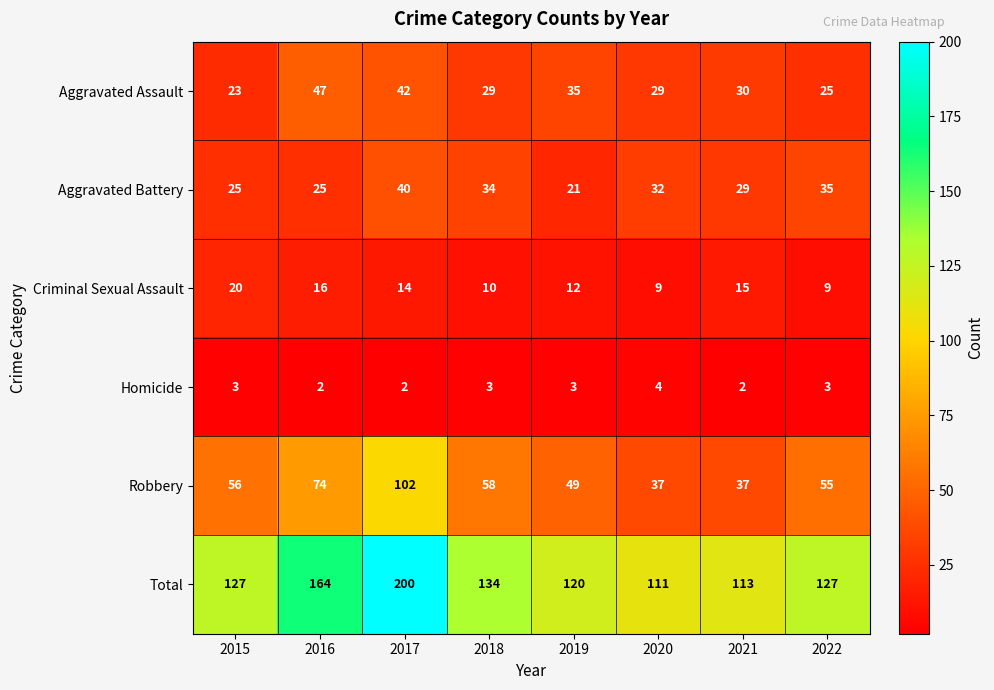

True or false: Total has a value of 195 at 2021.

False